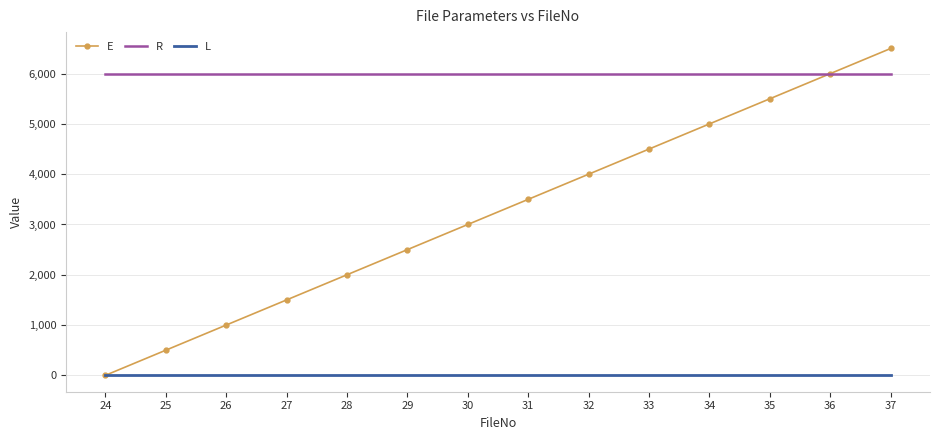

True or false: R and L cross at least once.

False